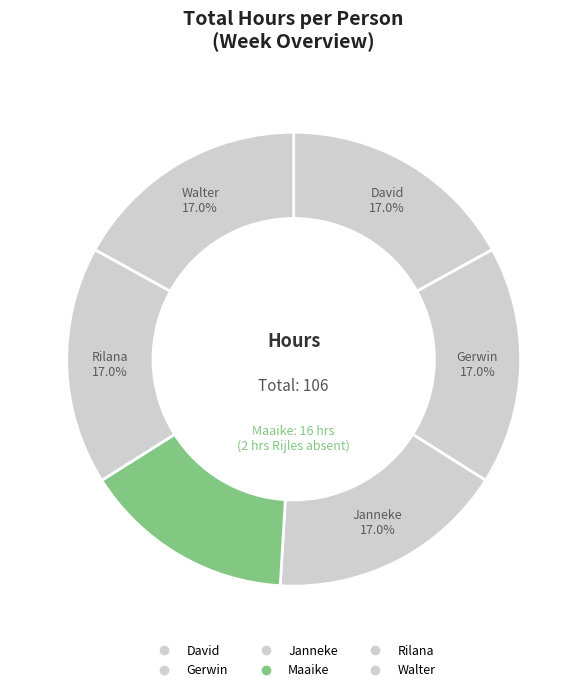

Count the number of slices in the pie.

6